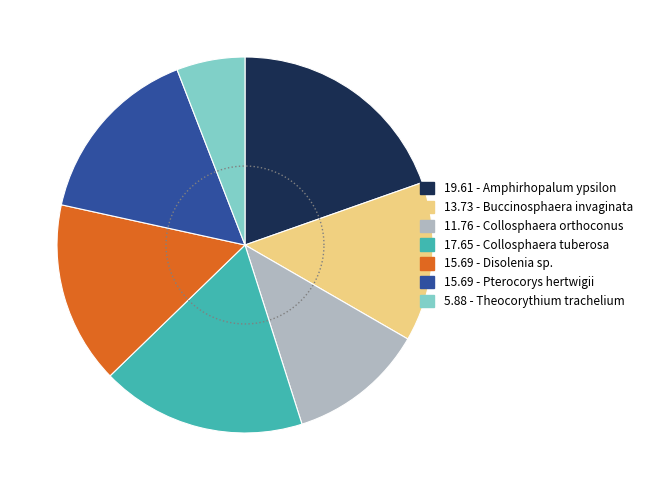

How many slices are in this pie chart?

7